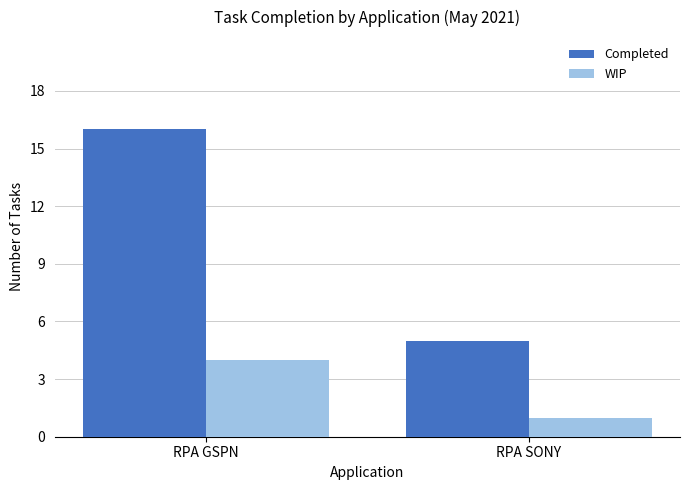

Is it true that Completed equals 8 at RPA SONY?

False